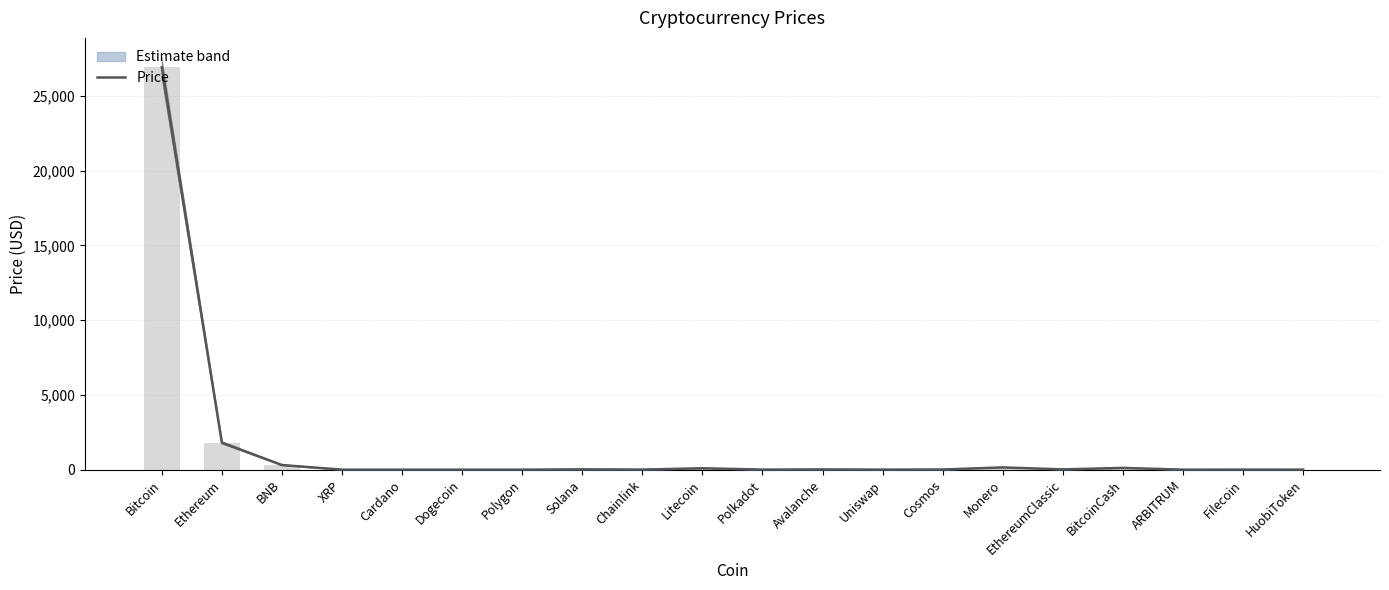

What is the label of the 2nd bar from the left?

Ethereum